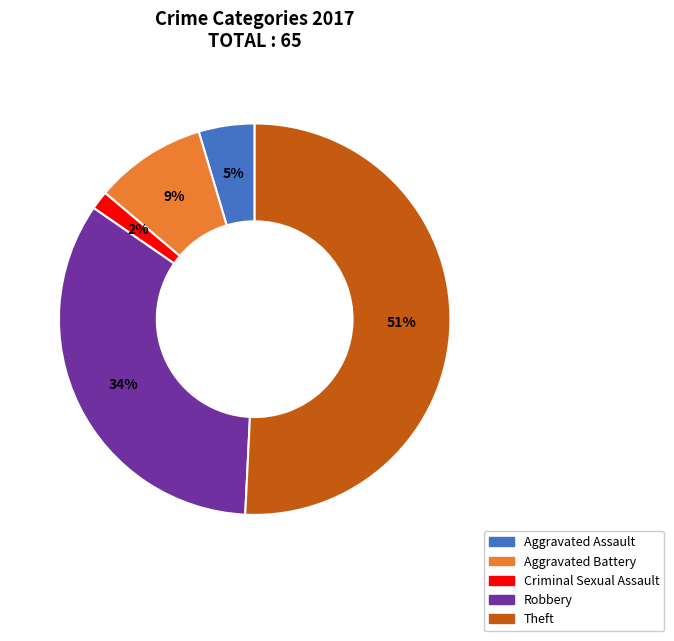

To the nearest percent, what portion does Robbery represent?

34%